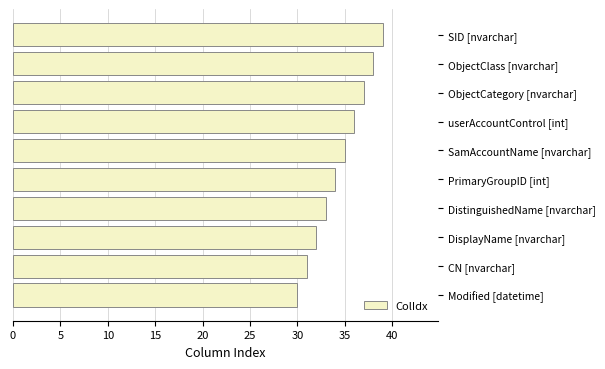

Reading bottom to top, what are all the values shown in this chart?

30	31	32	33	34	35	36	37	38	39